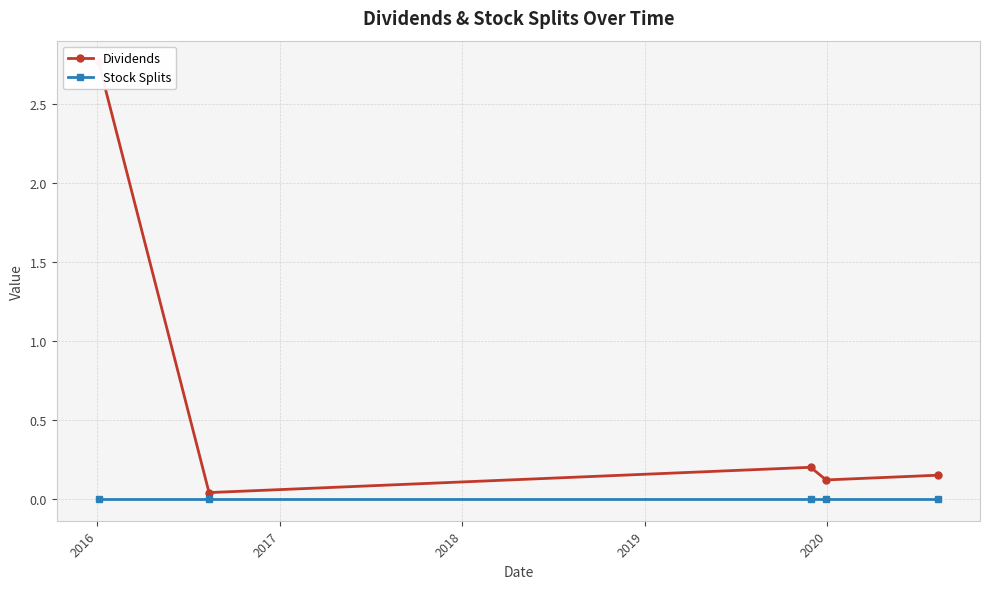

Is it true that Stock Splits equals 0.0 at 2019?

True